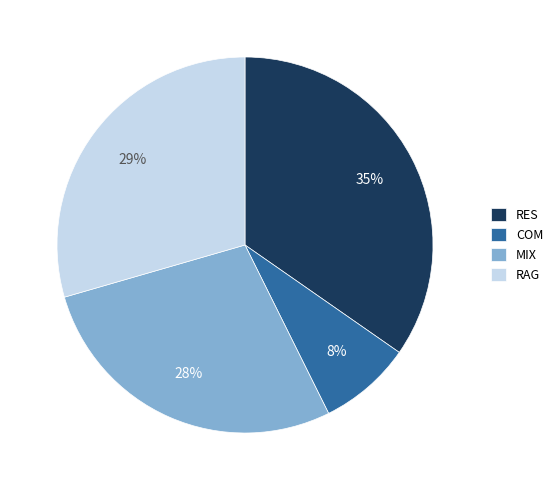

Is the sum of COM and RAG greater than half?

No